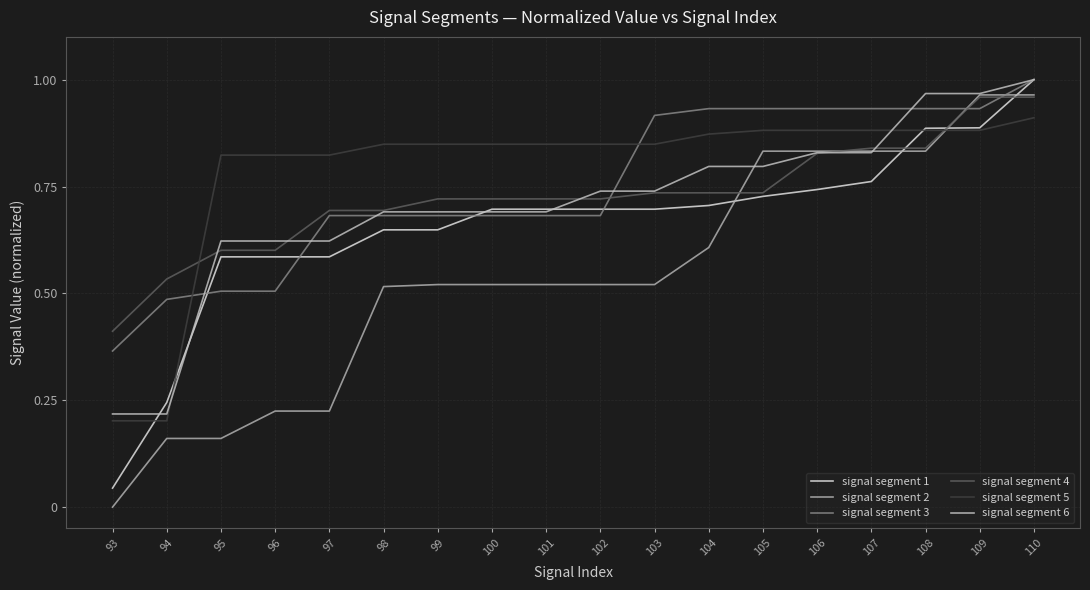

What is the value of the signal segment 5 point at the 1st from the left?

0.2